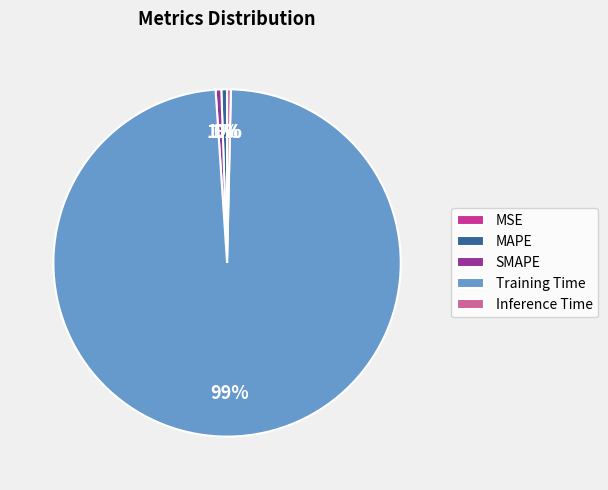

Is the sum of SMAPE and Training Time greater than half?

Yes